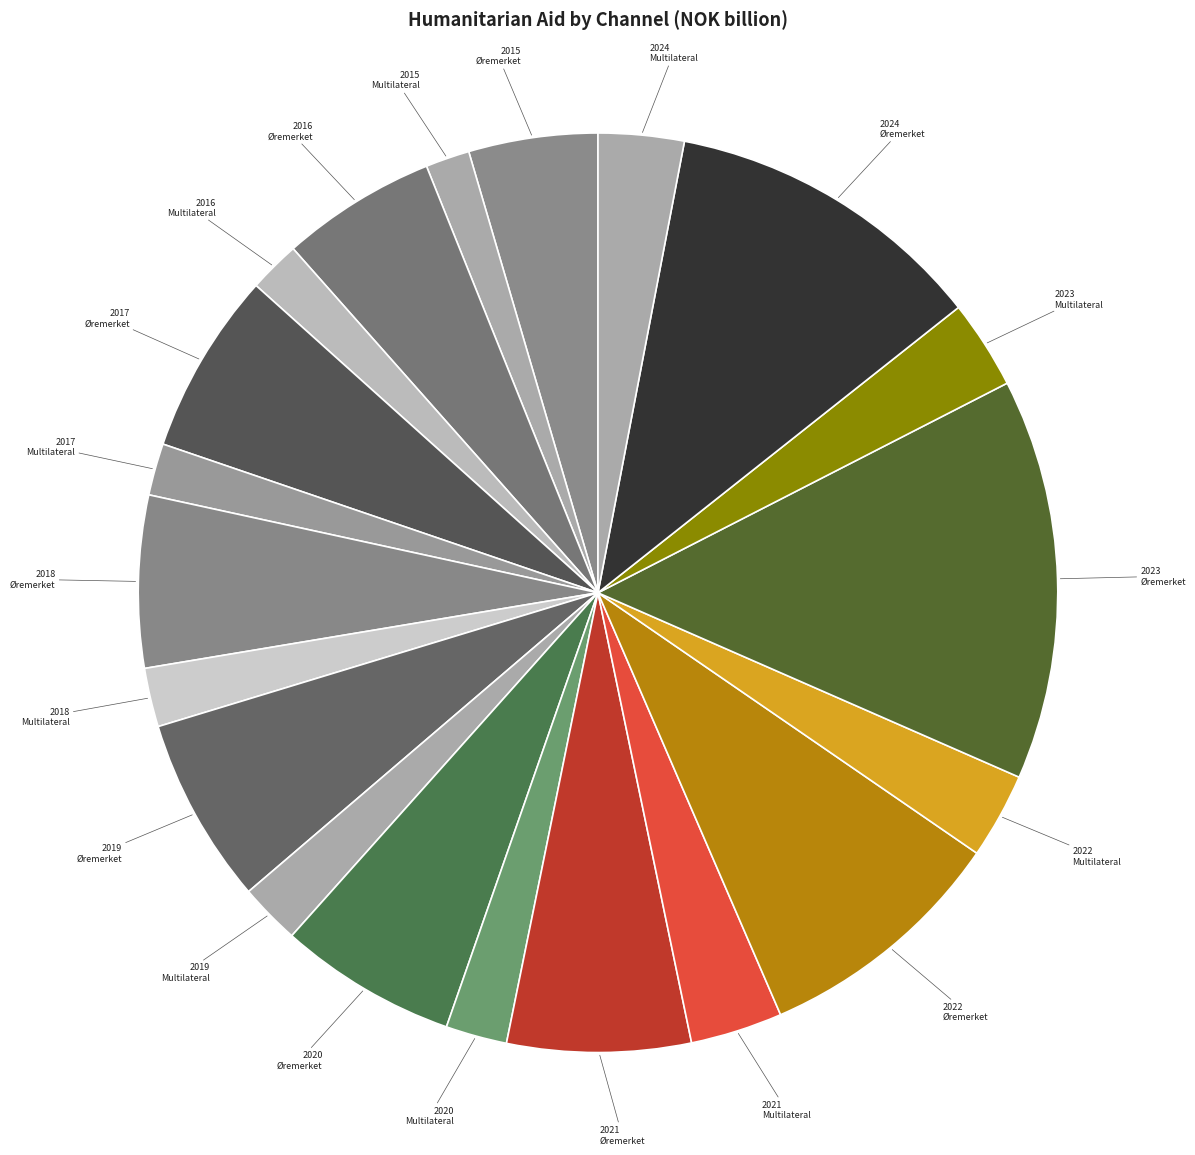

Combined, do 2024 Øremerket and 2022 Øremerket account for over 50%?

No